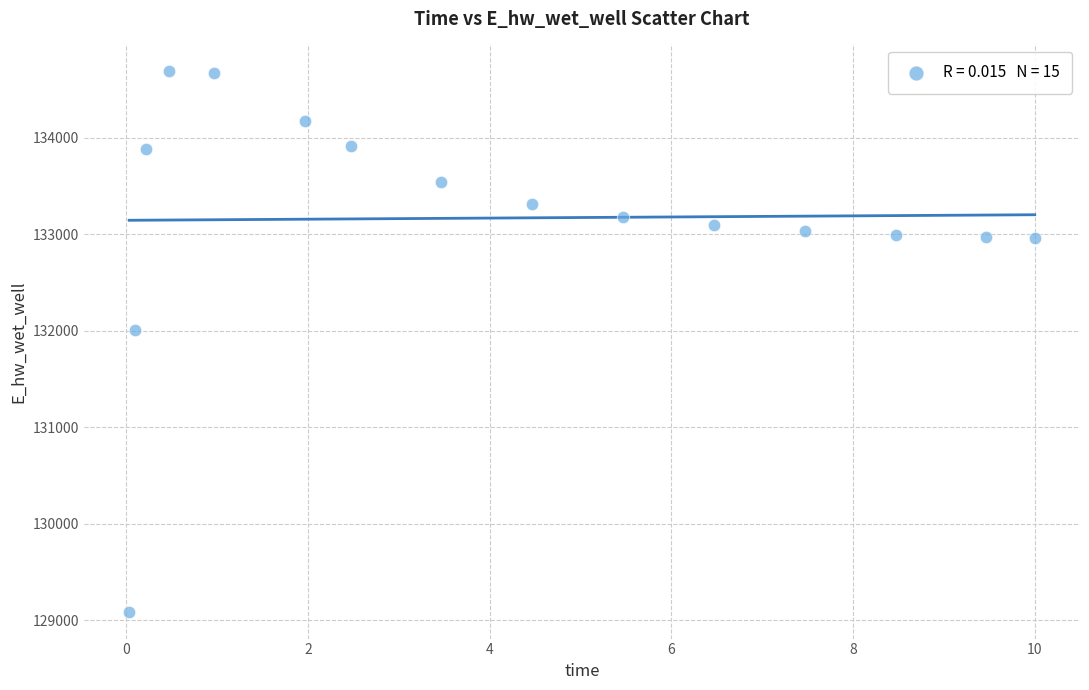

What Y value in the scatter plot is closest to 131889?

132010.8